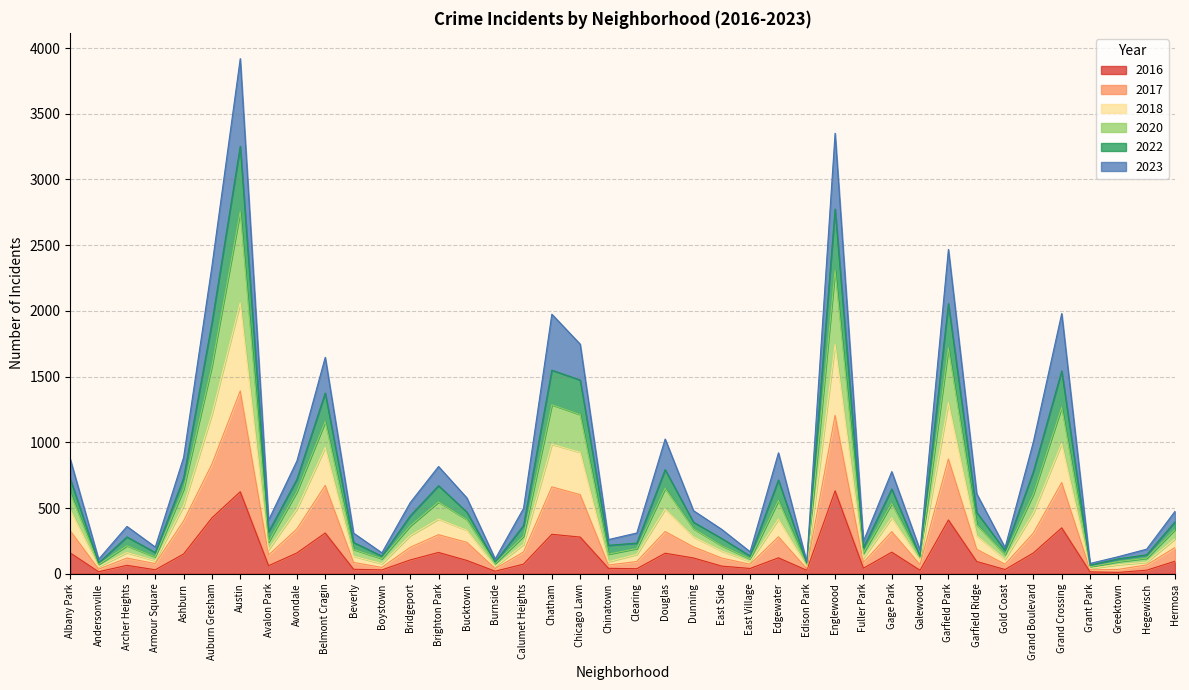

What is the difference between the highest and lowest values at Avondale?

700